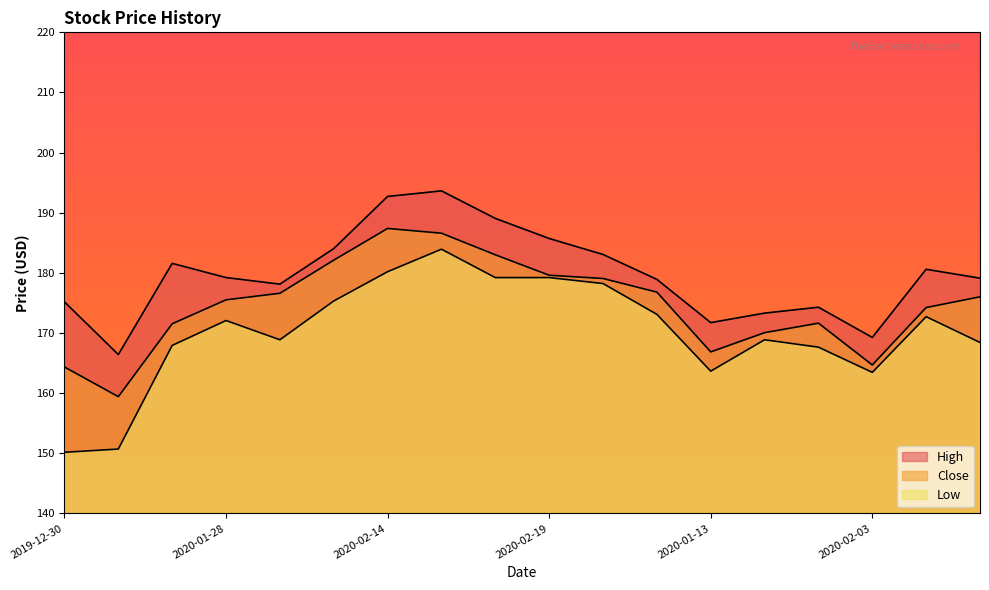

What is the value of the High point at the 15th from the left?

174.3